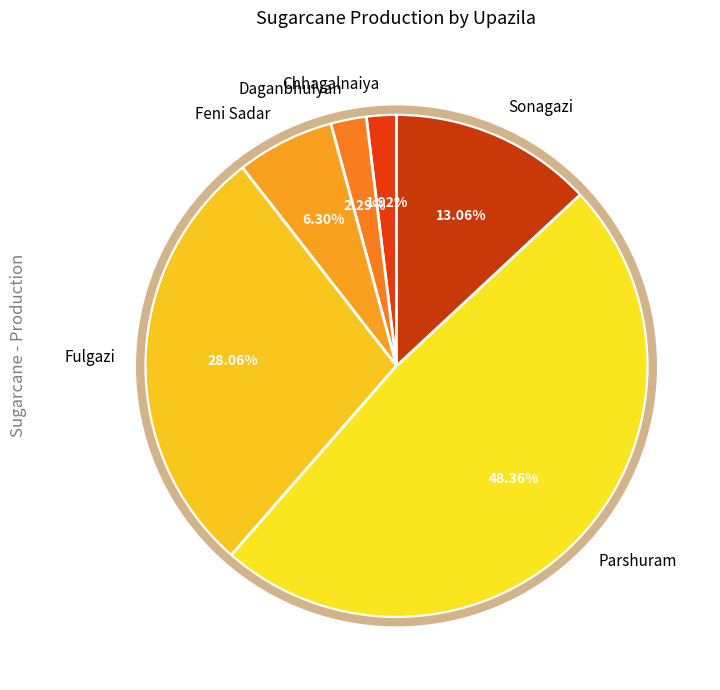

Combined, what portion of the pie is Sonagazi and Parshuram?

61.4%